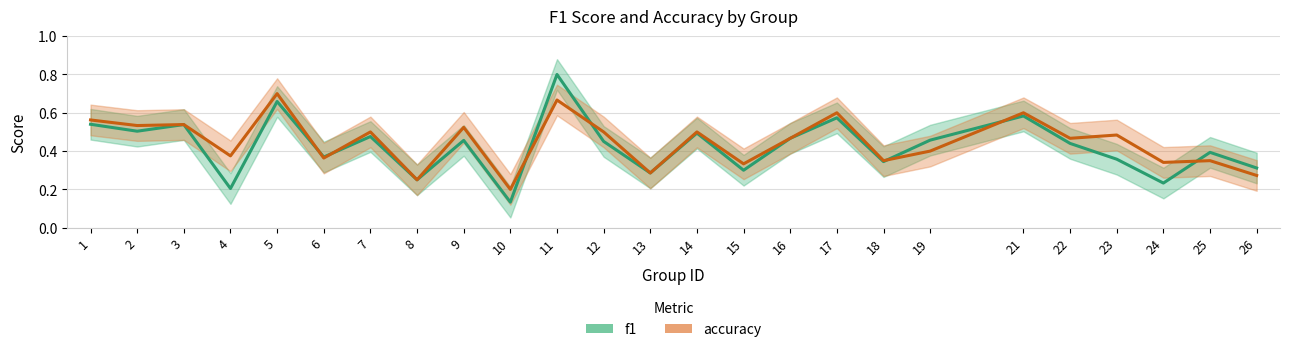

At which category does accuracy reach its first local valley?

2